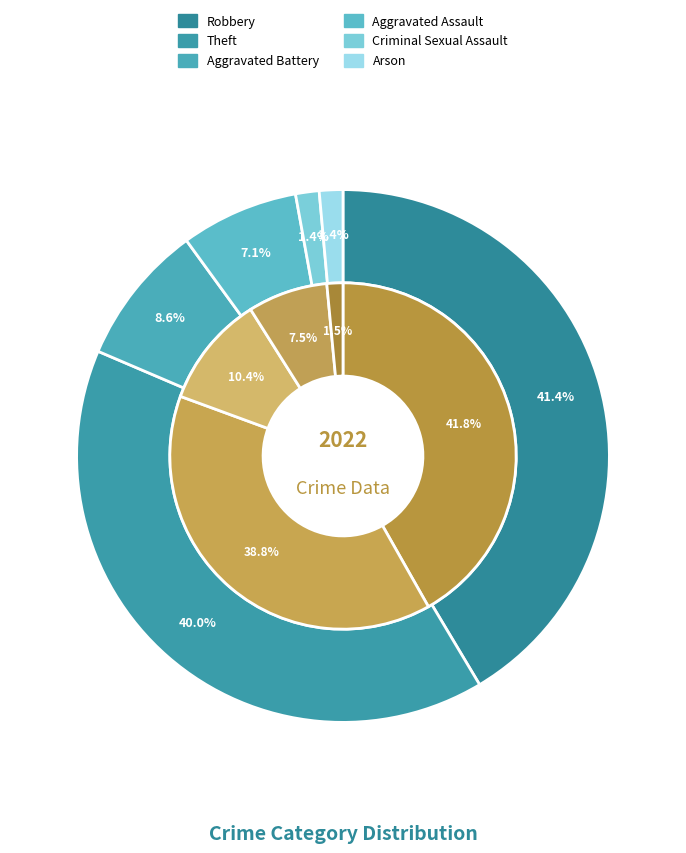

To the nearest percent, what is the difference between the values_total and 2 slice percentages?

28%